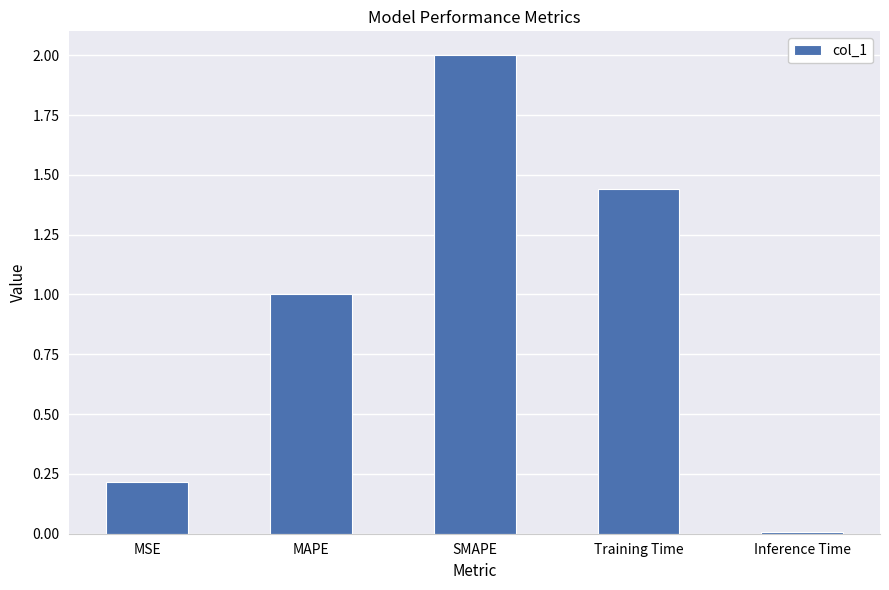

The value at SMAPE is 2.7. True or false?

False